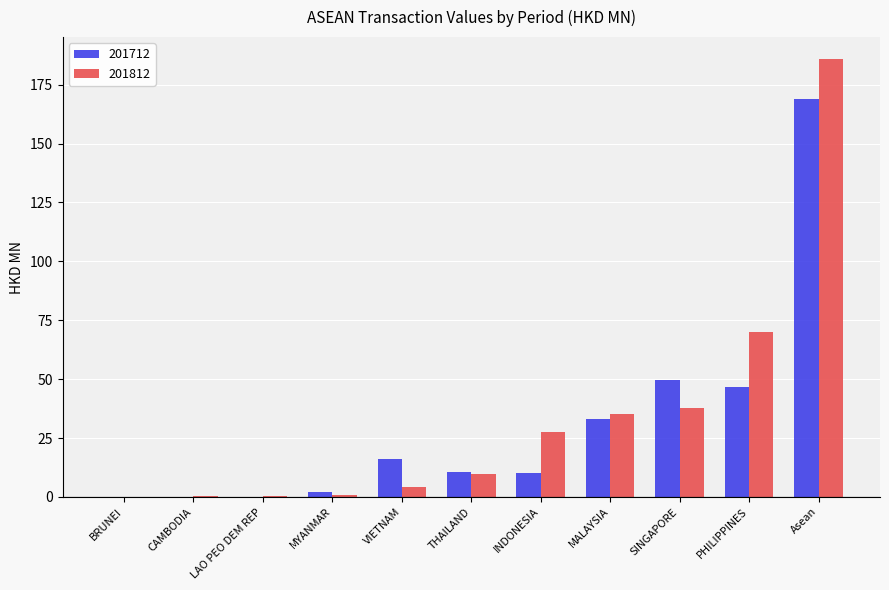

At which category is the sum across all series the highest?

Asean